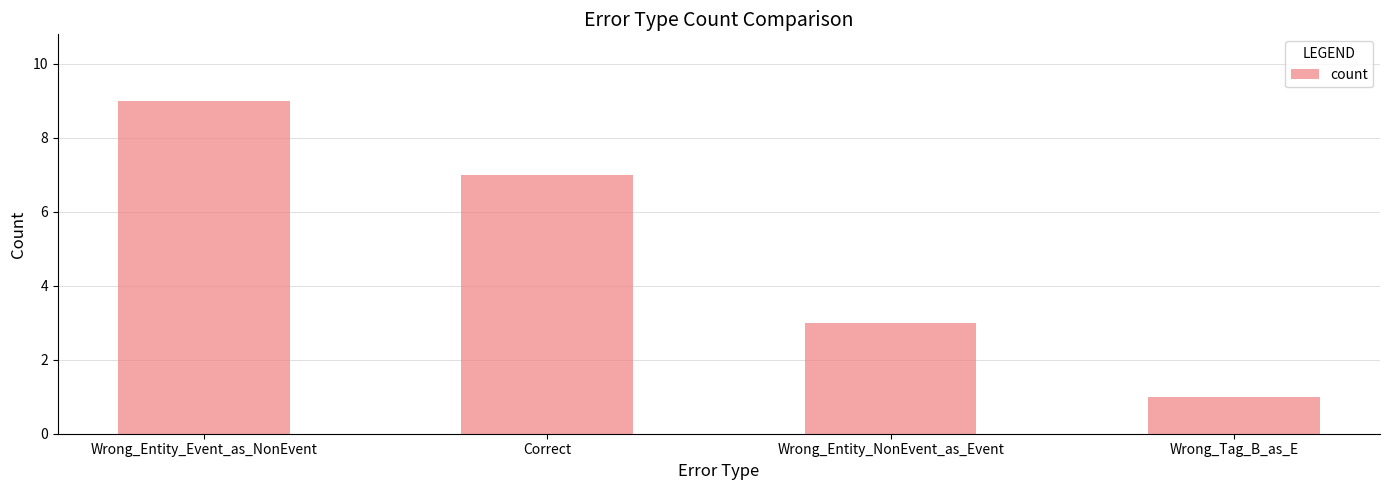

Where does the data first go above 7?

Wrong_Entity_Event_as_NonEvent